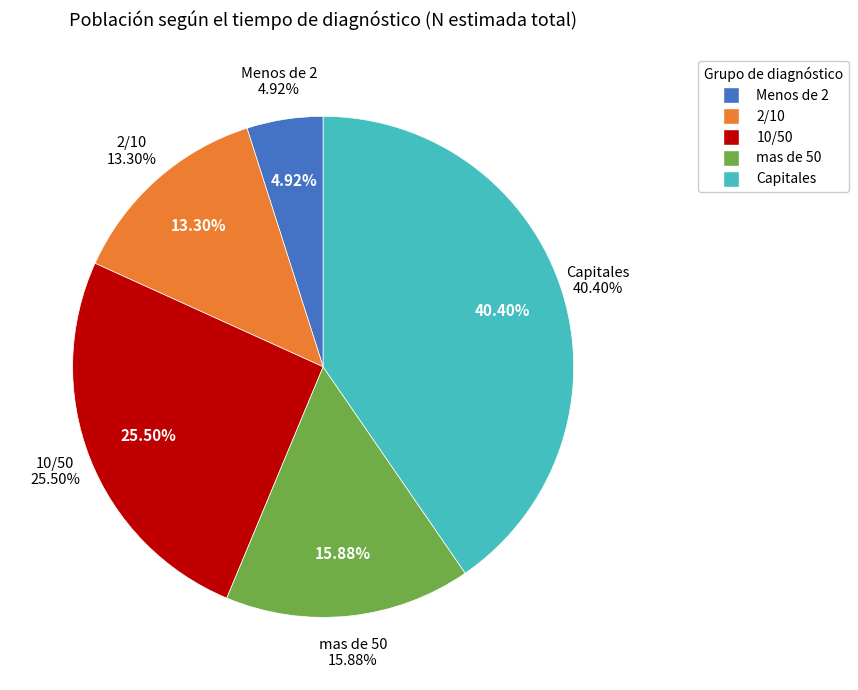

To the nearest percent, what is the combined percentage of Capitales and 2/10?

54%